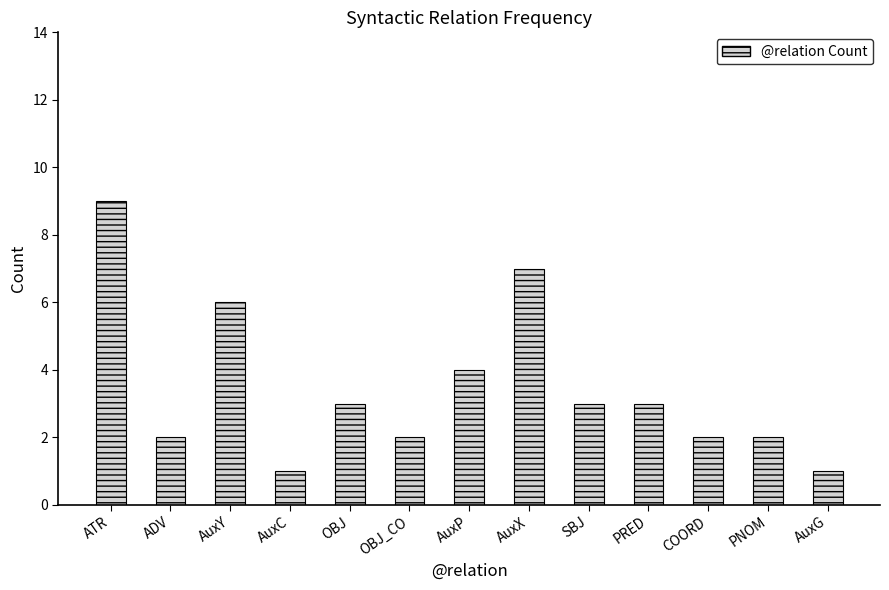

Which has a higher value, AuxY or AuxG?

AuxY